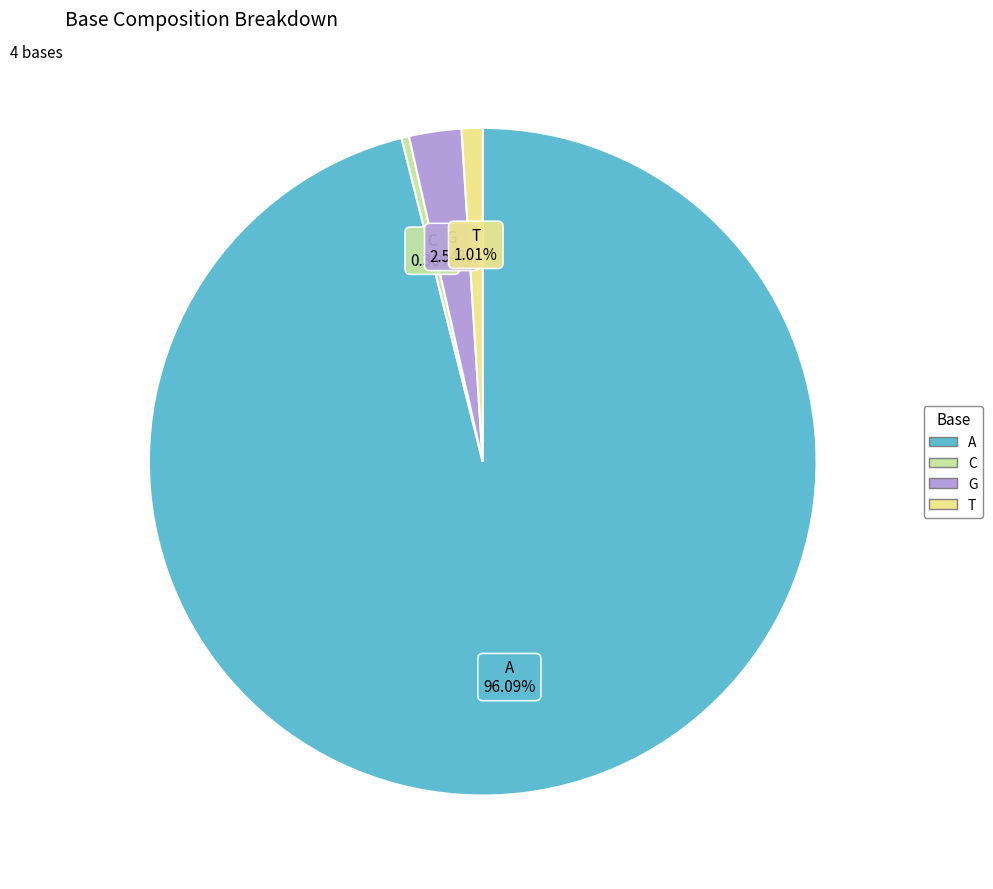

What percentage is the A slice, to the nearest percent?

96%